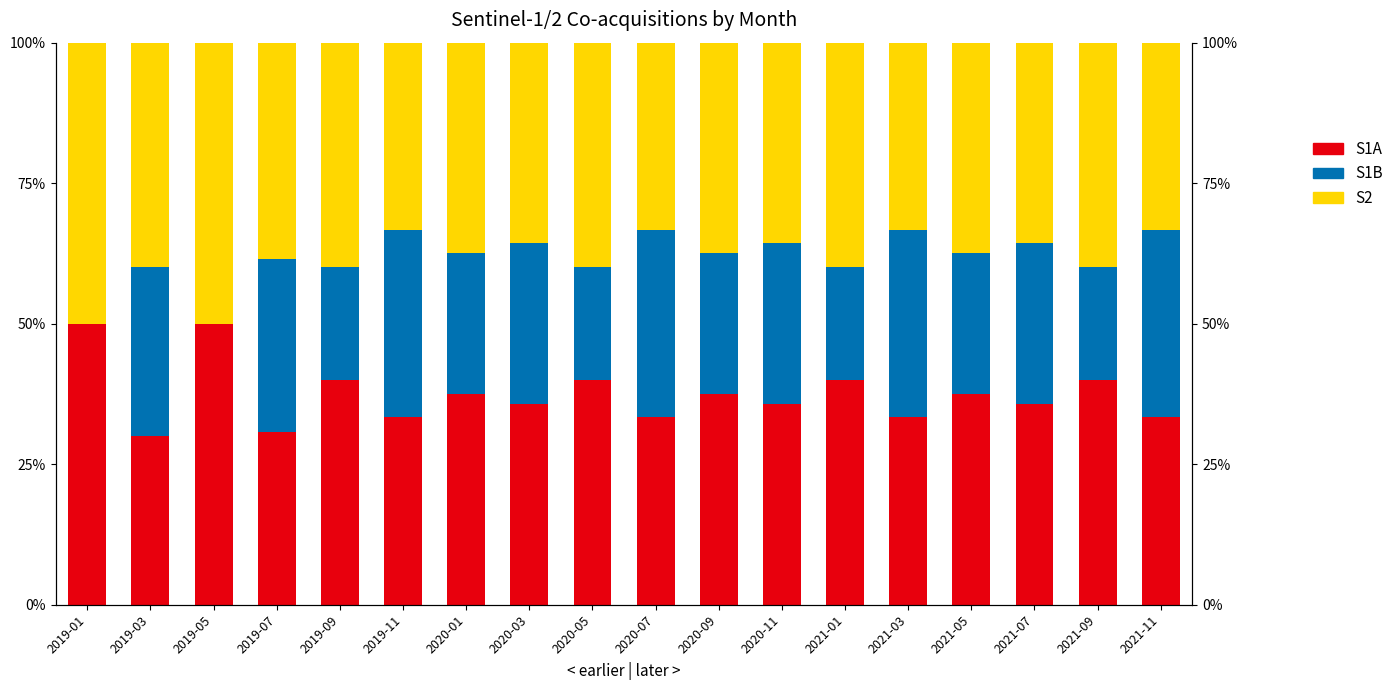

At how many categories does at least one series exceed 30?

18